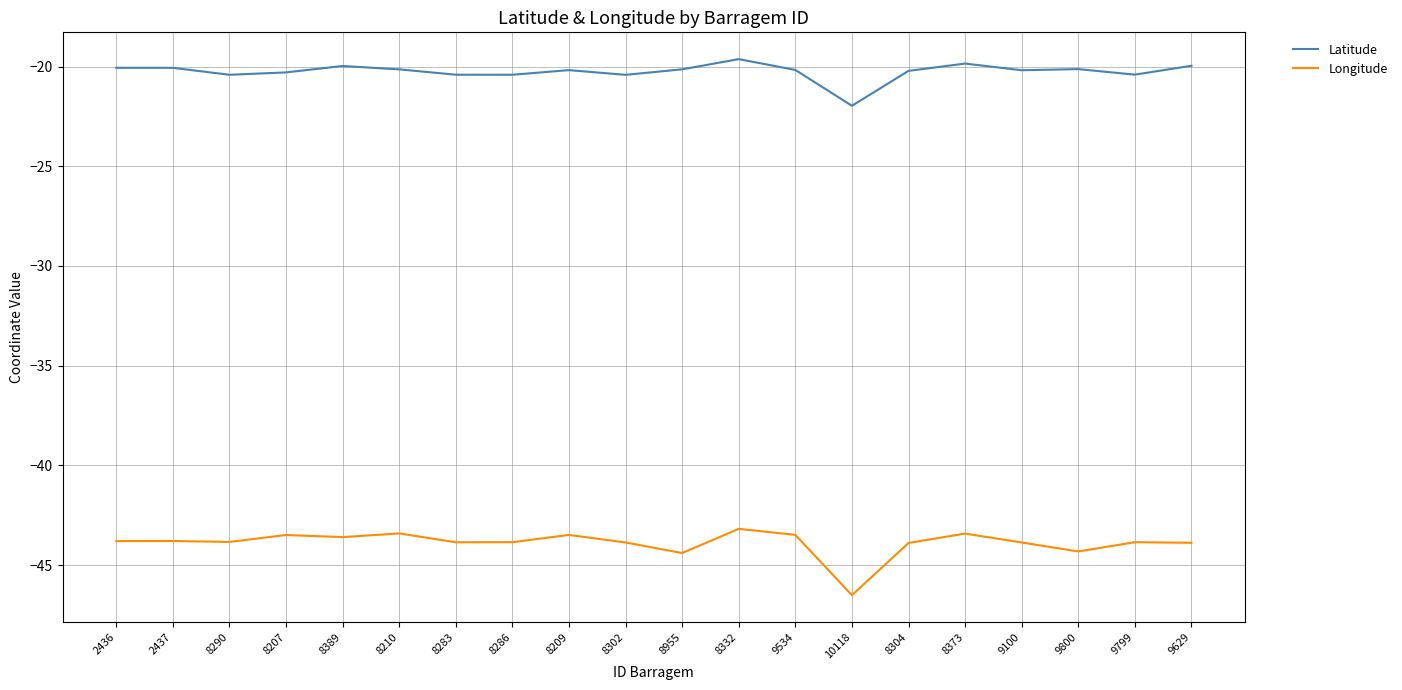

Is it true that Longitude equals -44.4 at 8955?

True